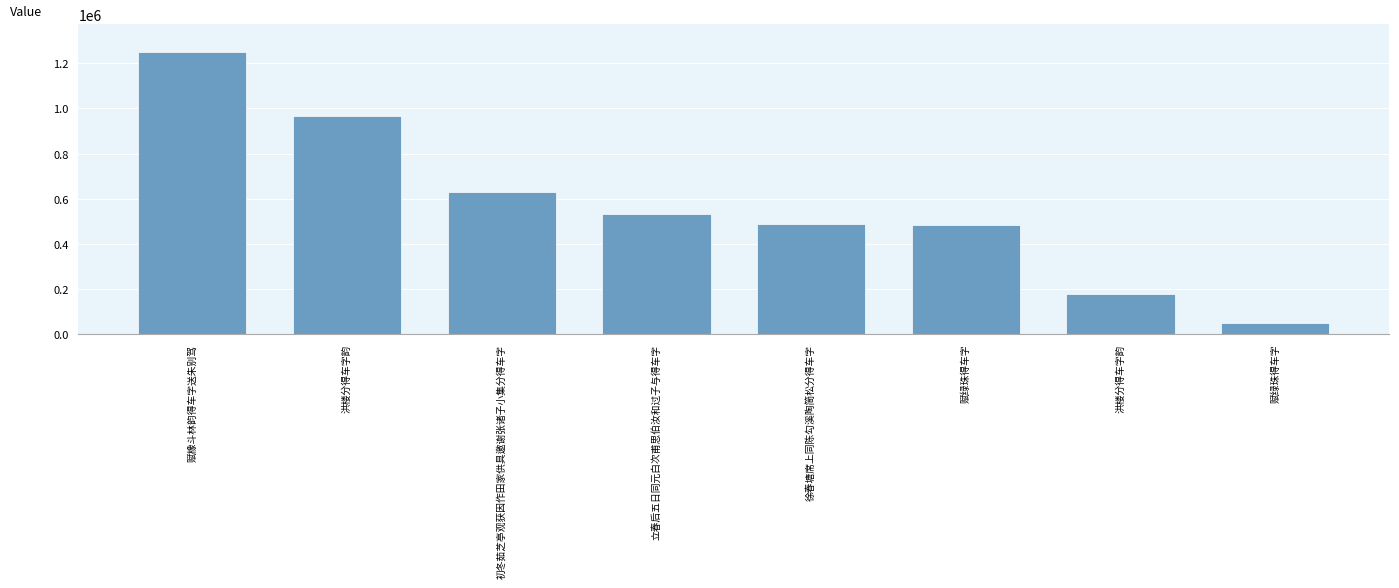

How many categories are shown in the chart?

8